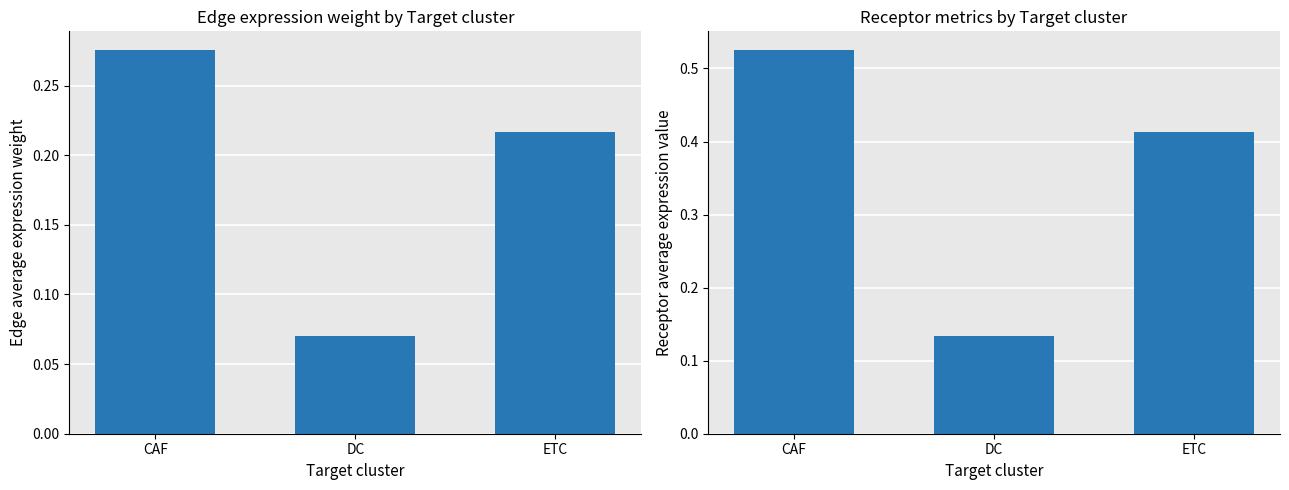

Rank the series by their maximum value, from highest to lowest.

Receptor average expression value, Edge average expression weight